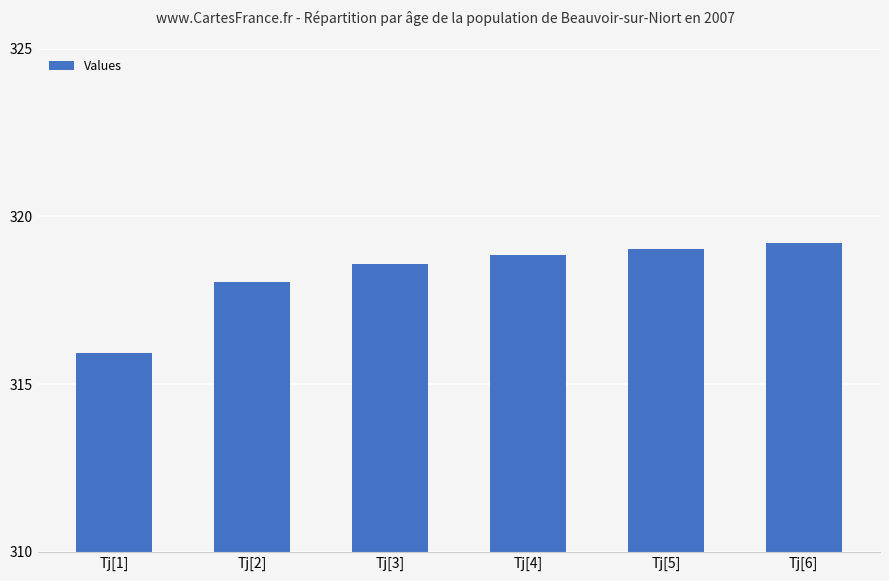

What is the approximate value at Tj[4]?

318.8